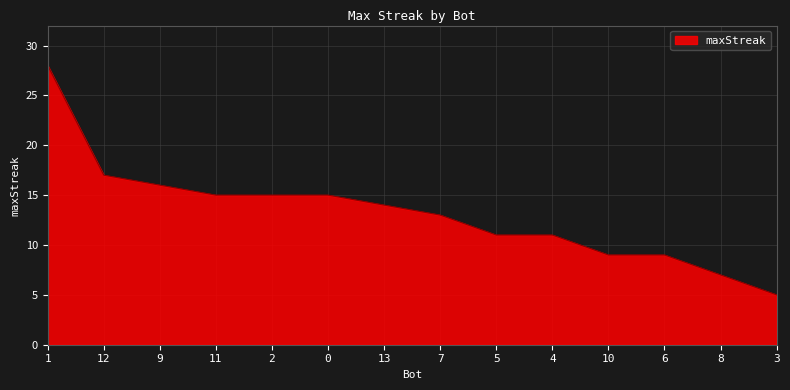

What position from the right is 4?

5